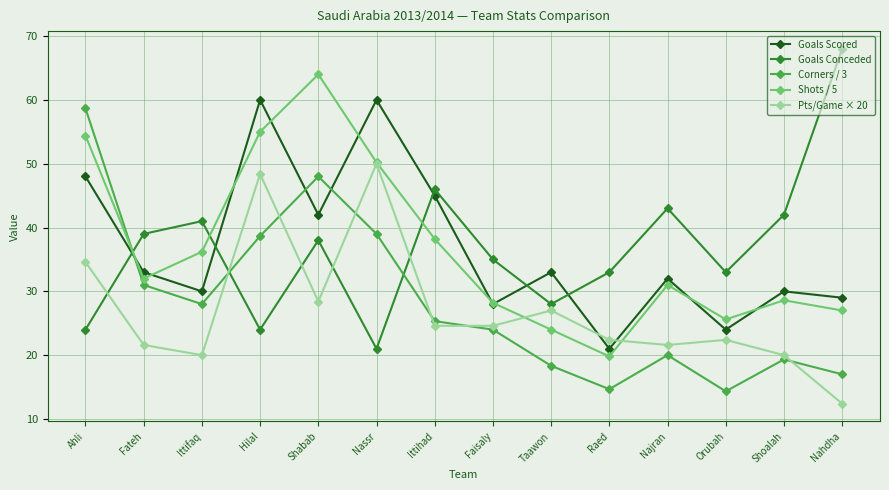

After their last crossing, which series has the higher values: Goals Conceded or Shots / 5?

Goals Conceded